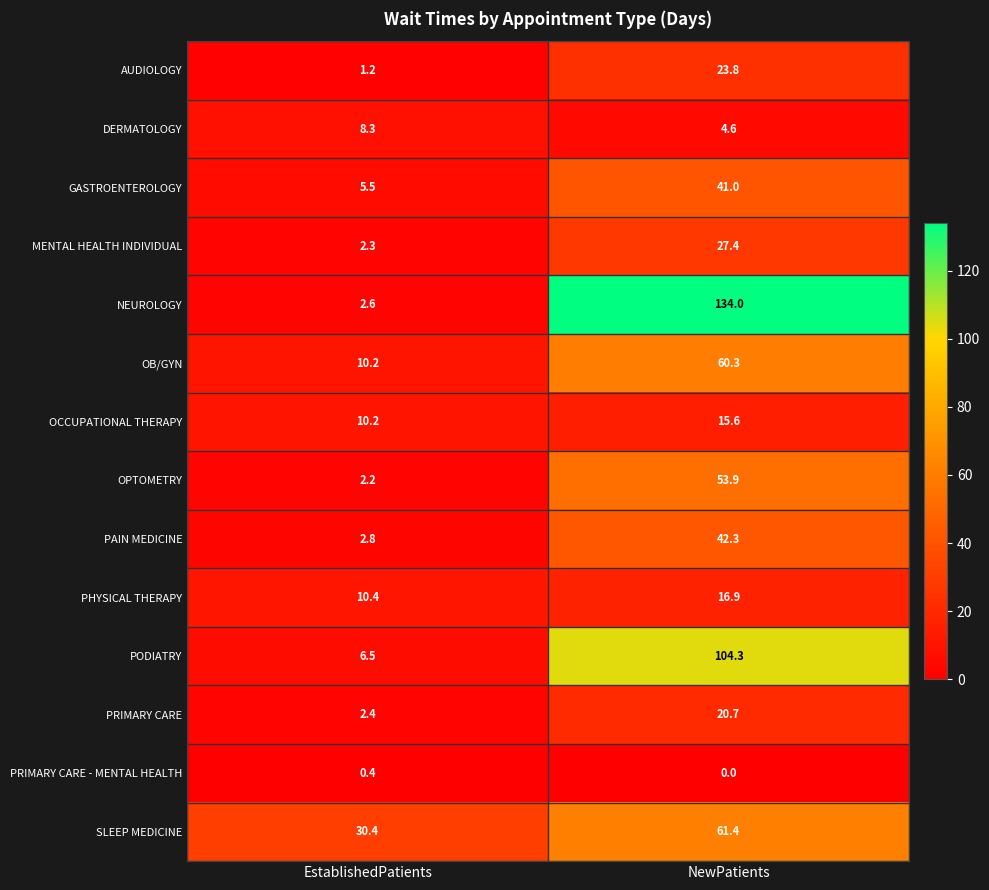

Between EstablishedPatients and NewPatients, which series saw the biggest shift?

NEUROLOGY